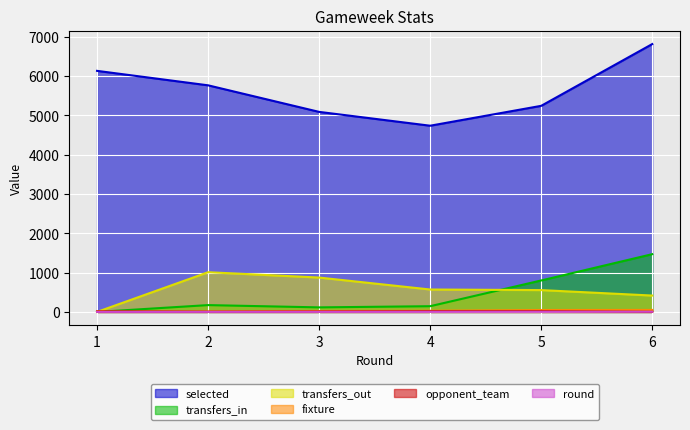

Which series changed the most between 1 and 6?

transfers_in